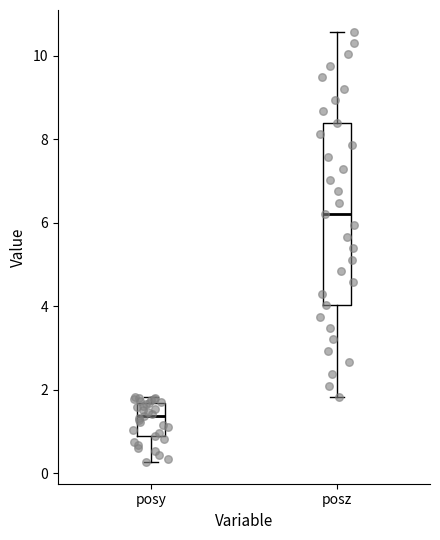

Where is the upper edge of the box for posz on the y-axis? The values are not printed on the chart, so give them approximately, as read against the axis.

8.4